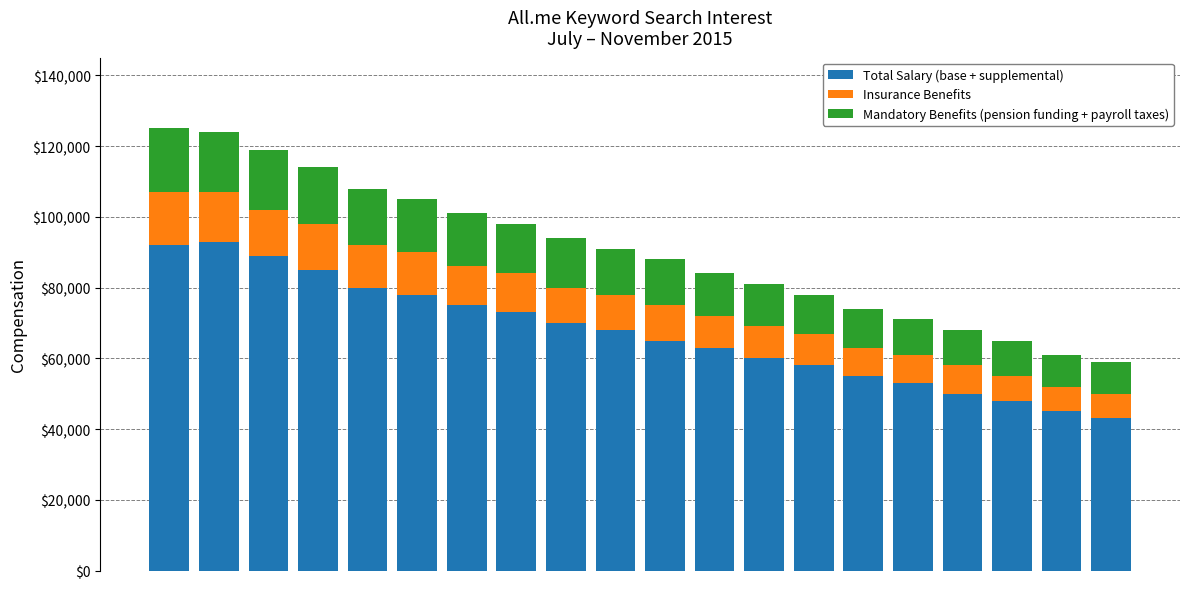

What is the difference between the second highest and second lowest values in the Total Salary (base + supplemental) series?

47000